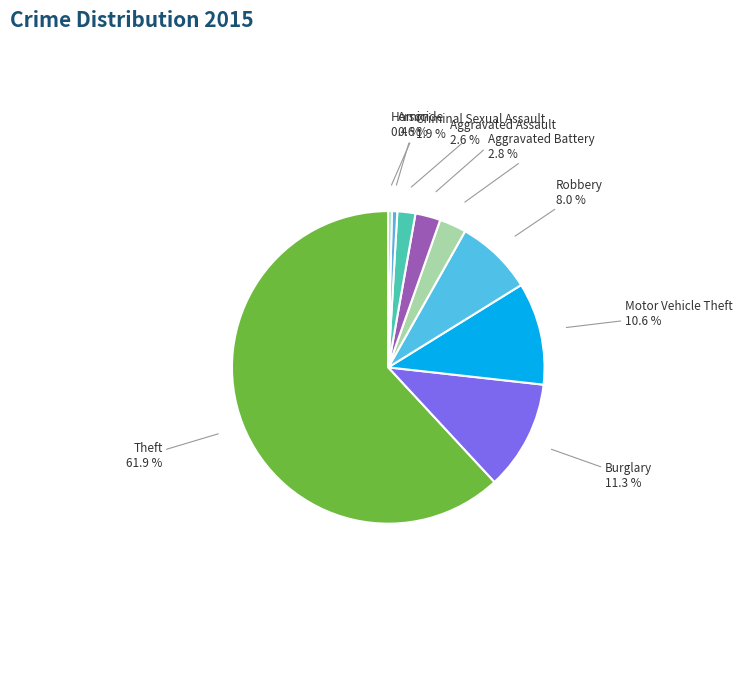

What percentage do Motor Vehicle Theft and Homicide together represent?

11.0%